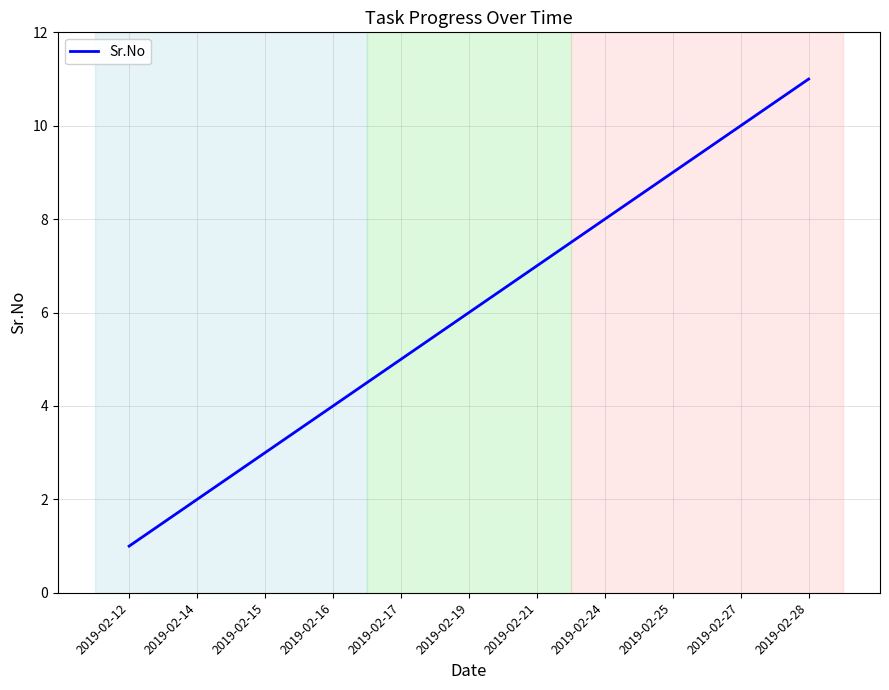

What is the difference between the values at 2019-02-14 and 2019-02-27?

8